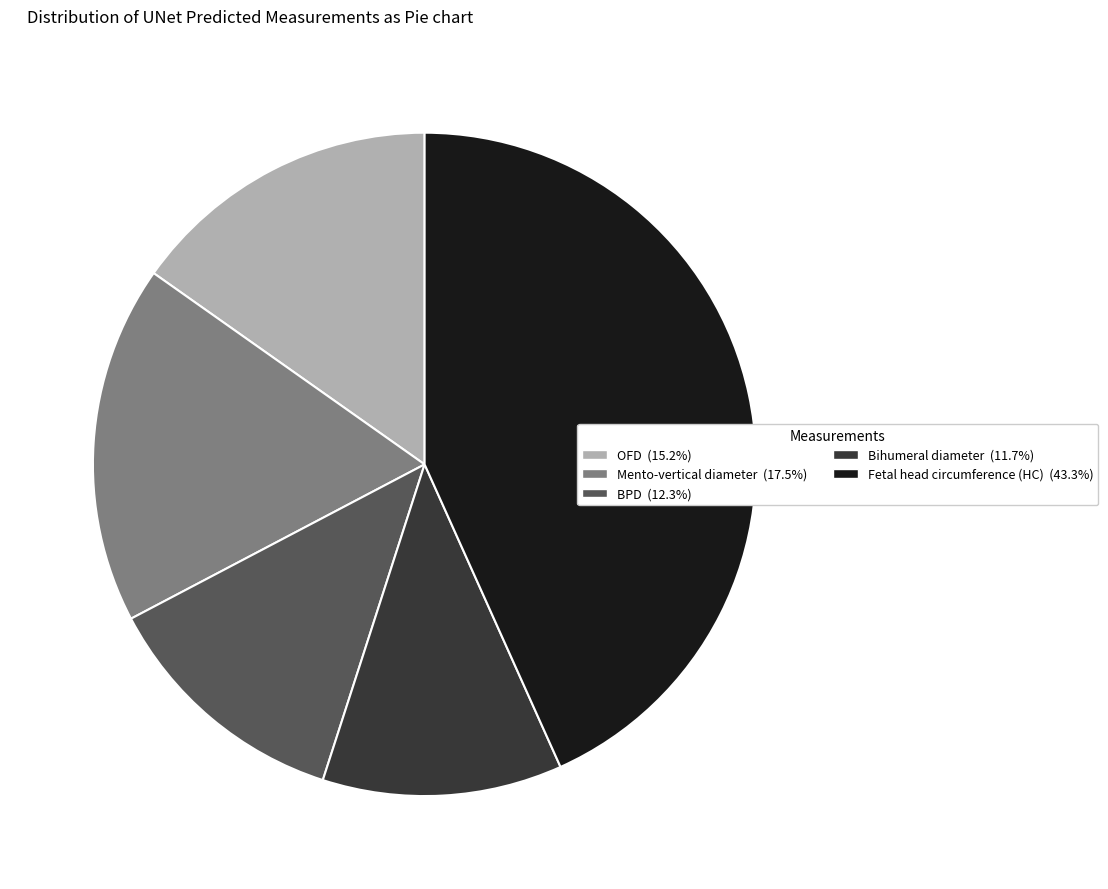

Which slice is the largest?

Fetal head circumference (HC)